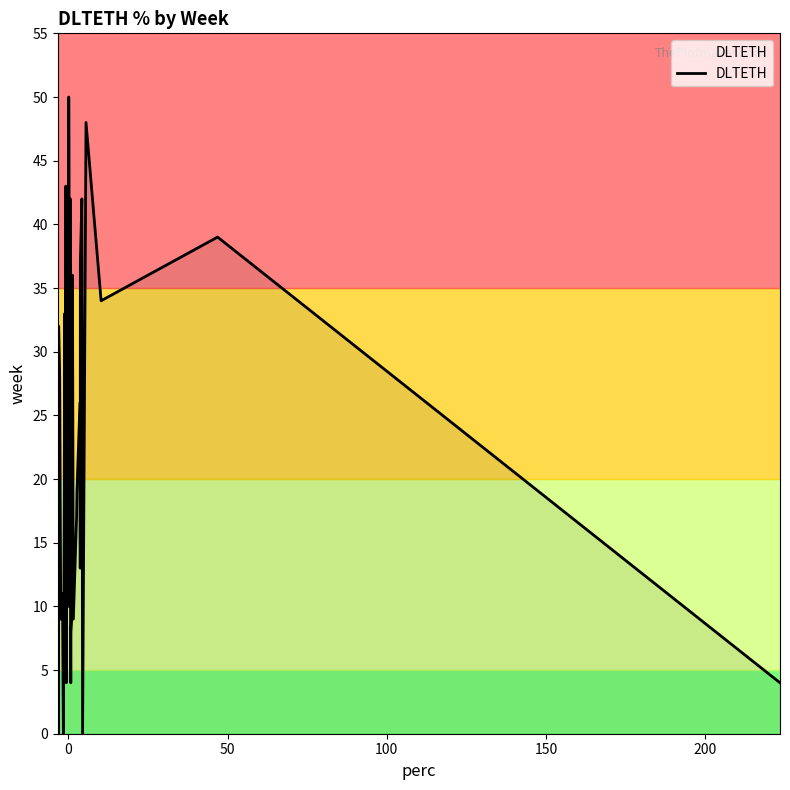

What is the maximum value shown in the chart?

50